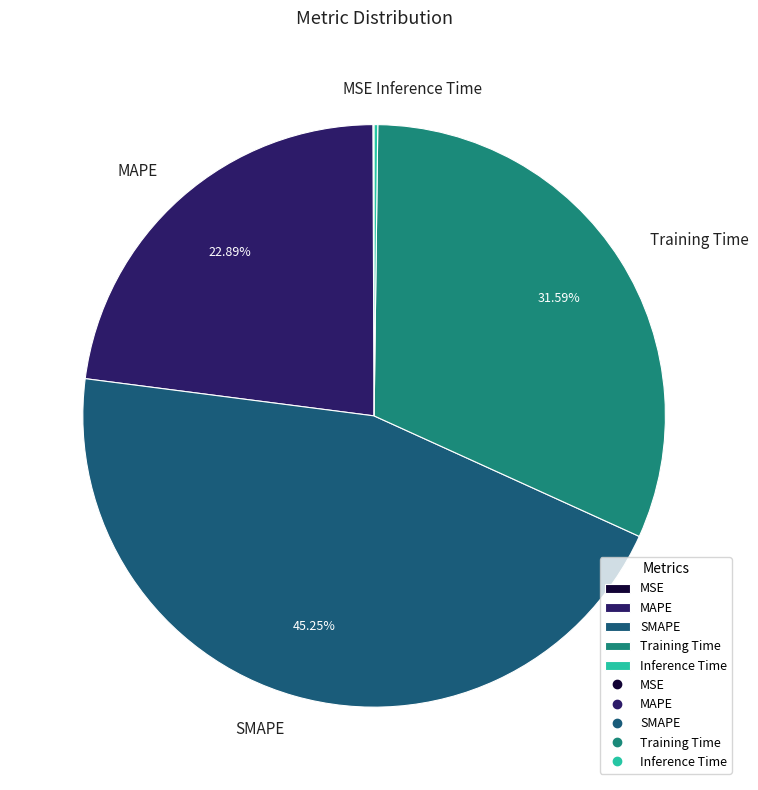

Is there any slice that represents more than half of the pie?

No